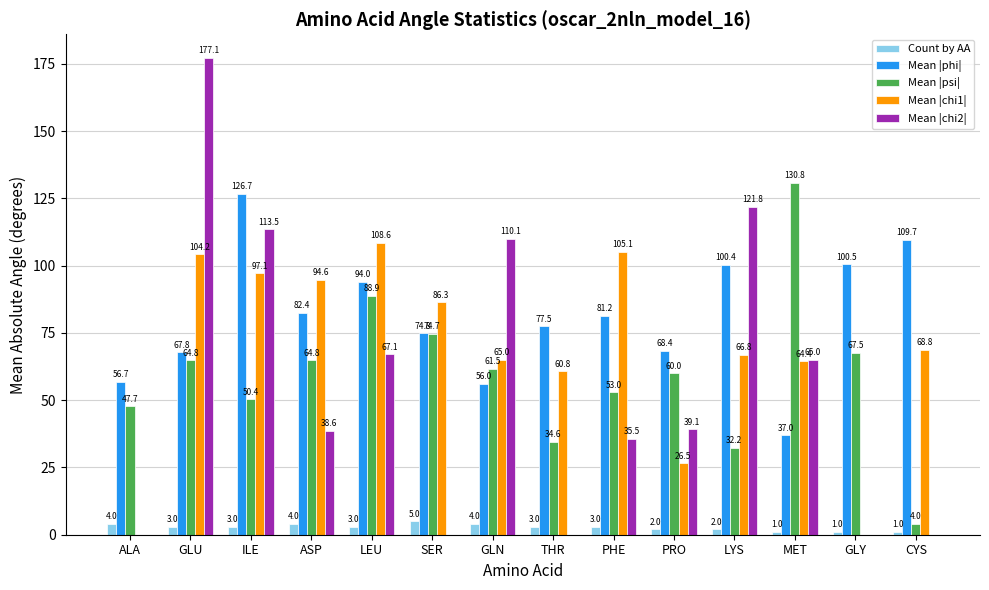

True or false: Count by AA has a value of 4.0 at ASP.

True